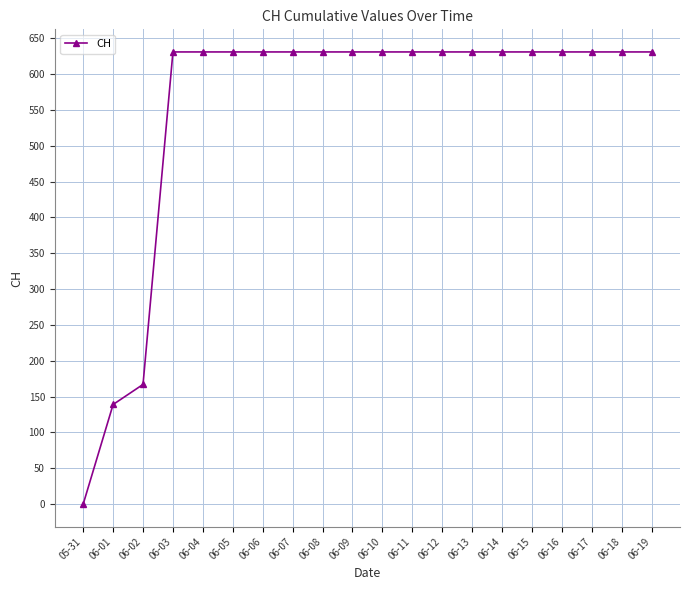

What is the difference between the second highest and minimum values?

631